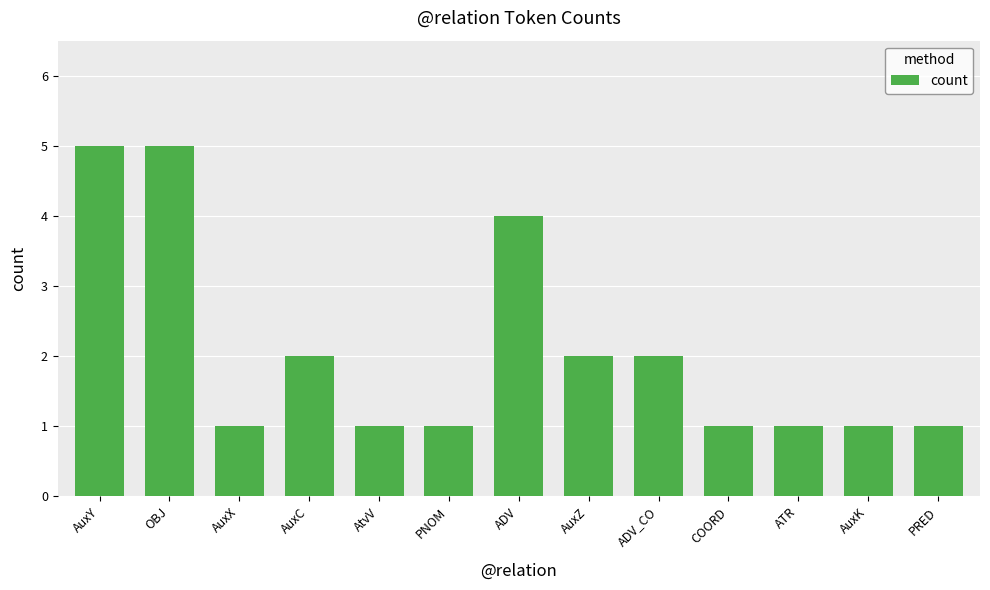

Reading left to right, extract all data points from this chart.

AuxY=5	OBJ=5	AuxX=1	AuxC=2	AtvV=1	PNOM=1	ADV=4	AuxZ=2	ADV_CO=2	COORD=1	ATR=1	AuxK=1	PRED=1